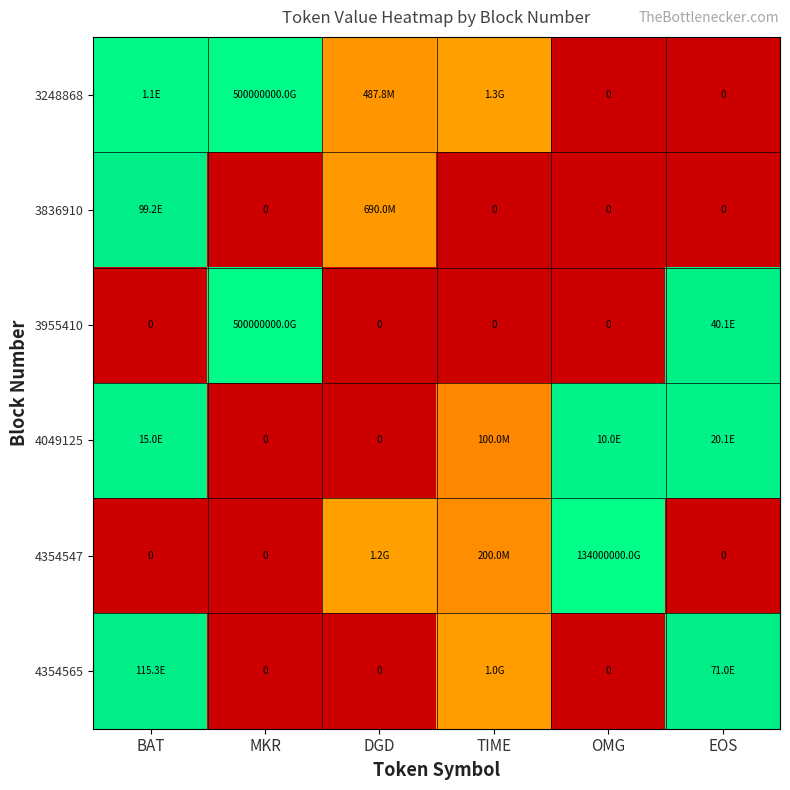

At which category is the sum across all series the highest?

BAT